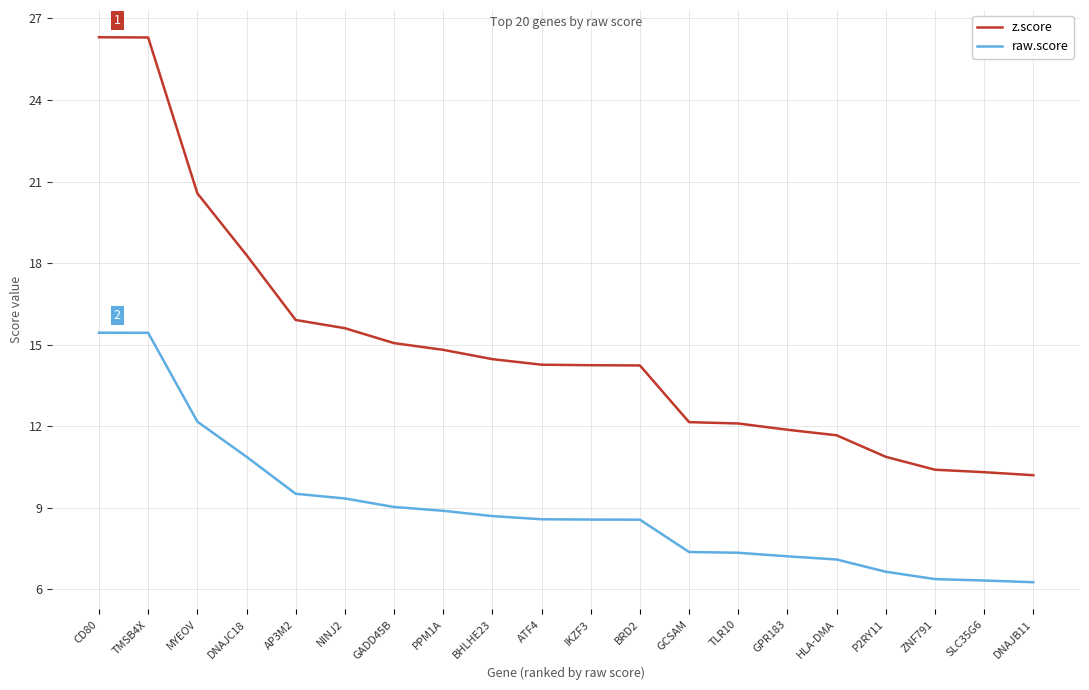

What is the difference between the z.score values at AP3M2 and TMSB4X?

10.4